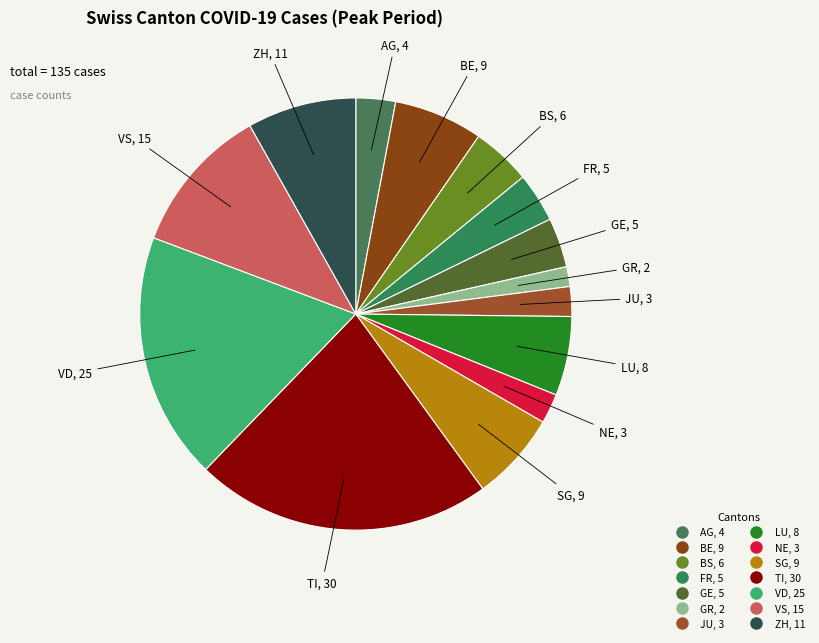

Combined, do LU and BS account for over 50%?

No